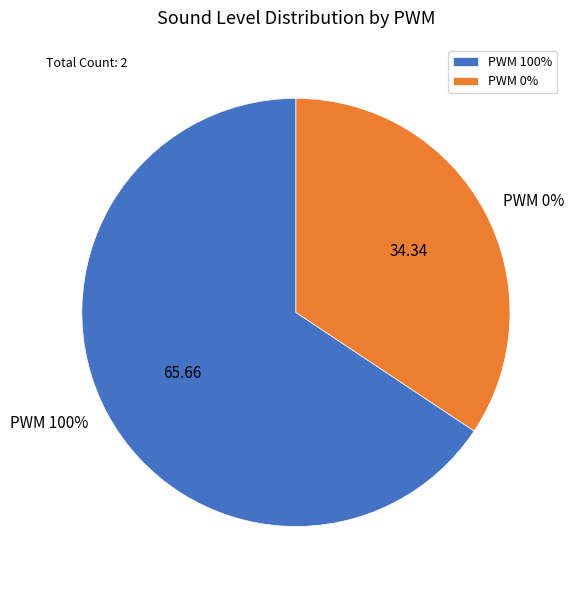

The 0 slice represents 45% of the pie. True or false?

False